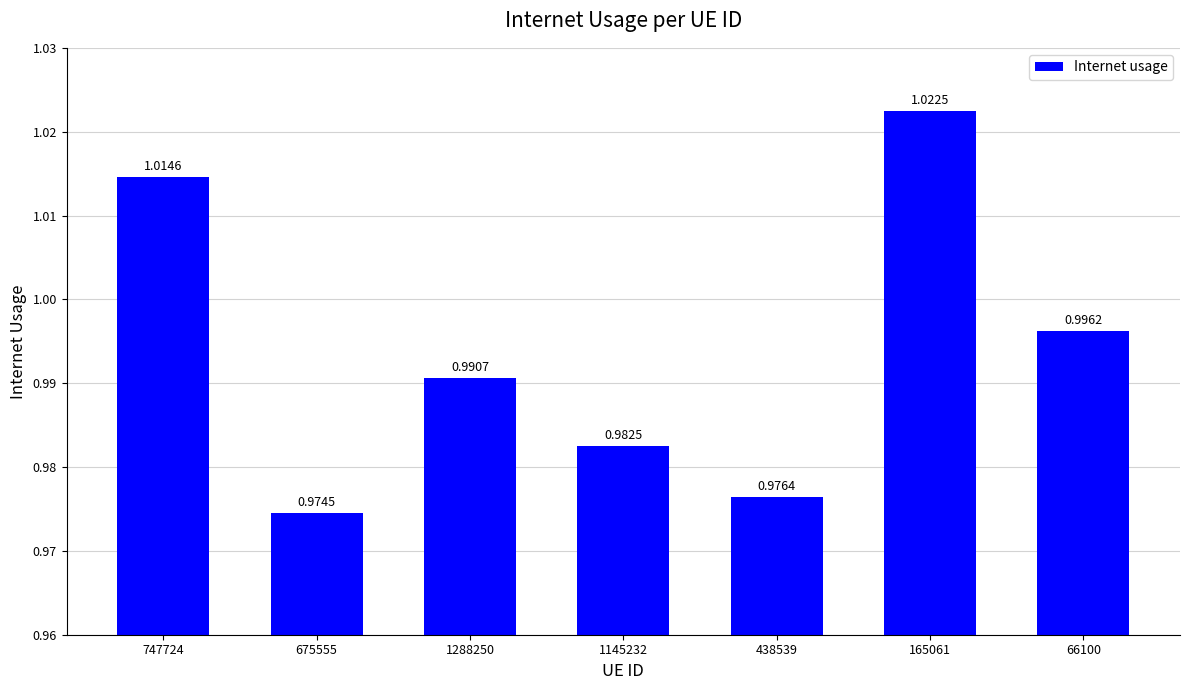

How many distinct data groups are displayed?

1